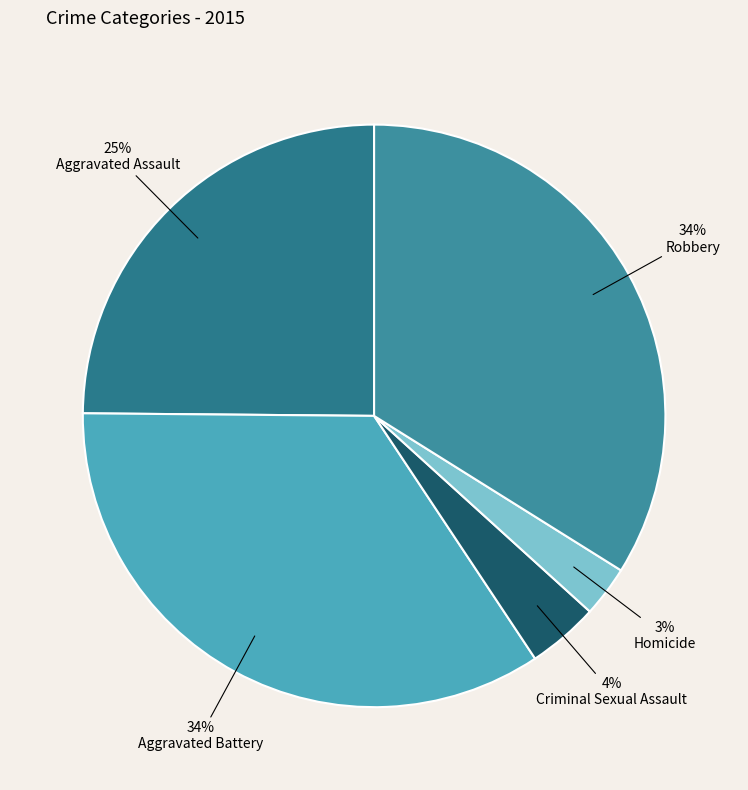

Count the number of slices in the pie.

5